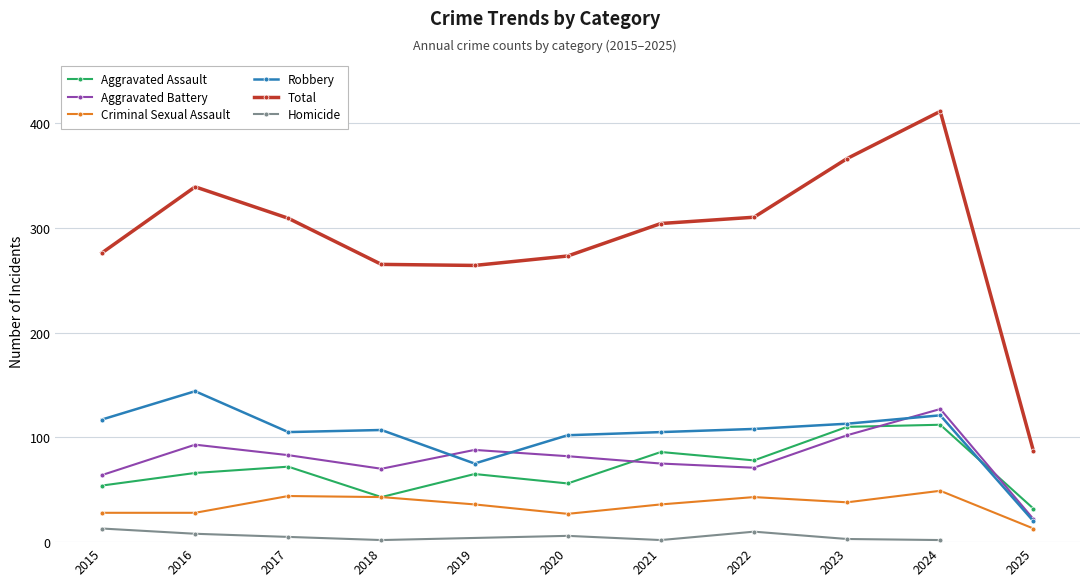

Reading left to right, what are all the values shown in this chart?

Aggravated Assault: 54	66	72	43	65	56	86	78	110	112	32
Aggravated Battery: 64	93	83	70	88	82	75	71	102	127	22
Criminal Sexual Assault: 28	28	44	43	36	27	36	43	38	49	13
Robbery: 117	144	105	107	75	102	105	108	113	121	20
Total: 276	339	309	265	264	273	304	310	366	411	87